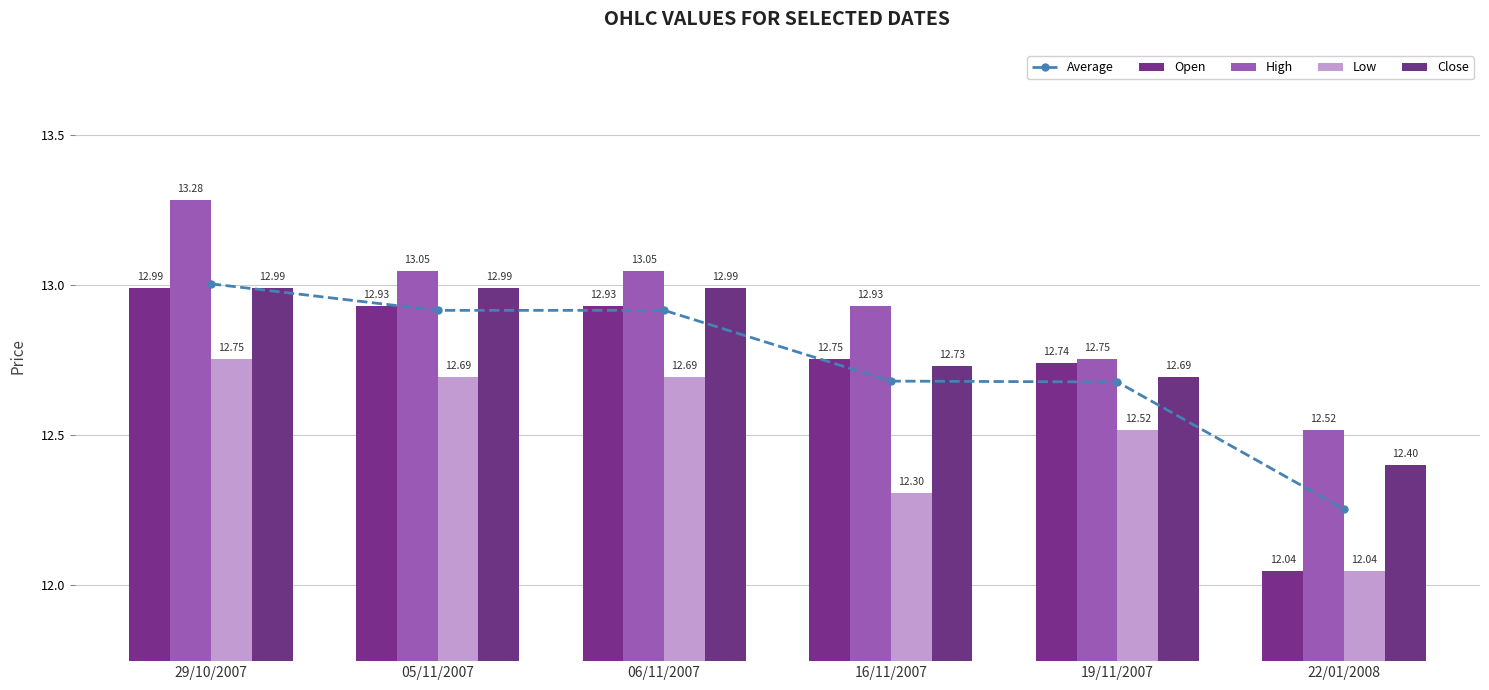

Is it true that Close equals 12.4 at 22/01/2008?

True